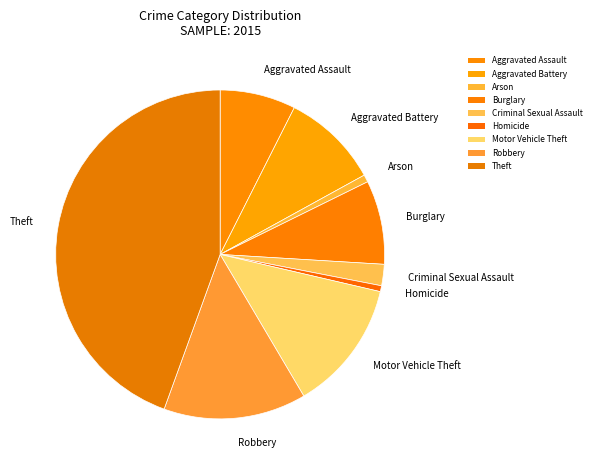

How many segments does this pie chart have?

9